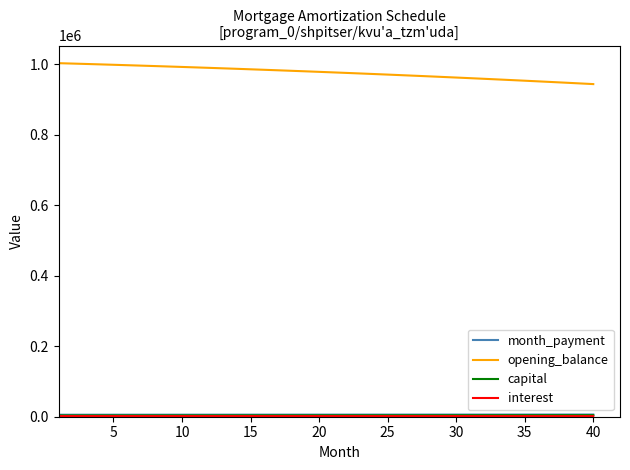

What is the maximum value shown in the chart?

1002666.7